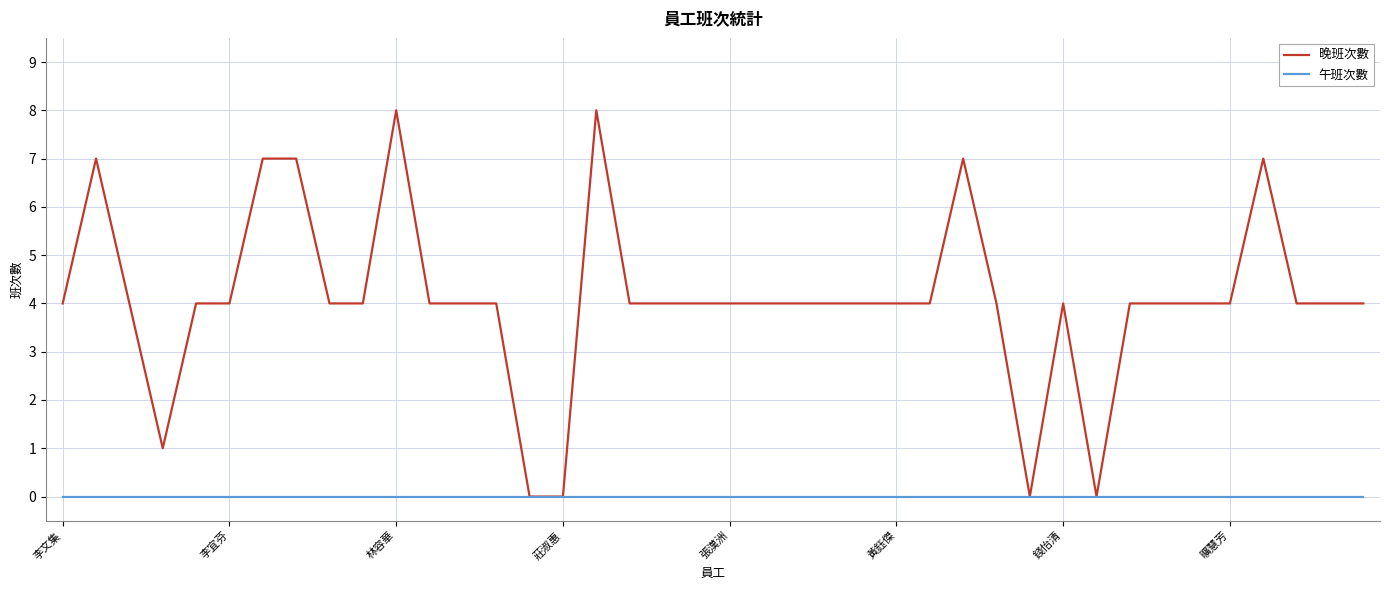

List the series in order of their peak value, highest first.

晚班次數, 午班次數